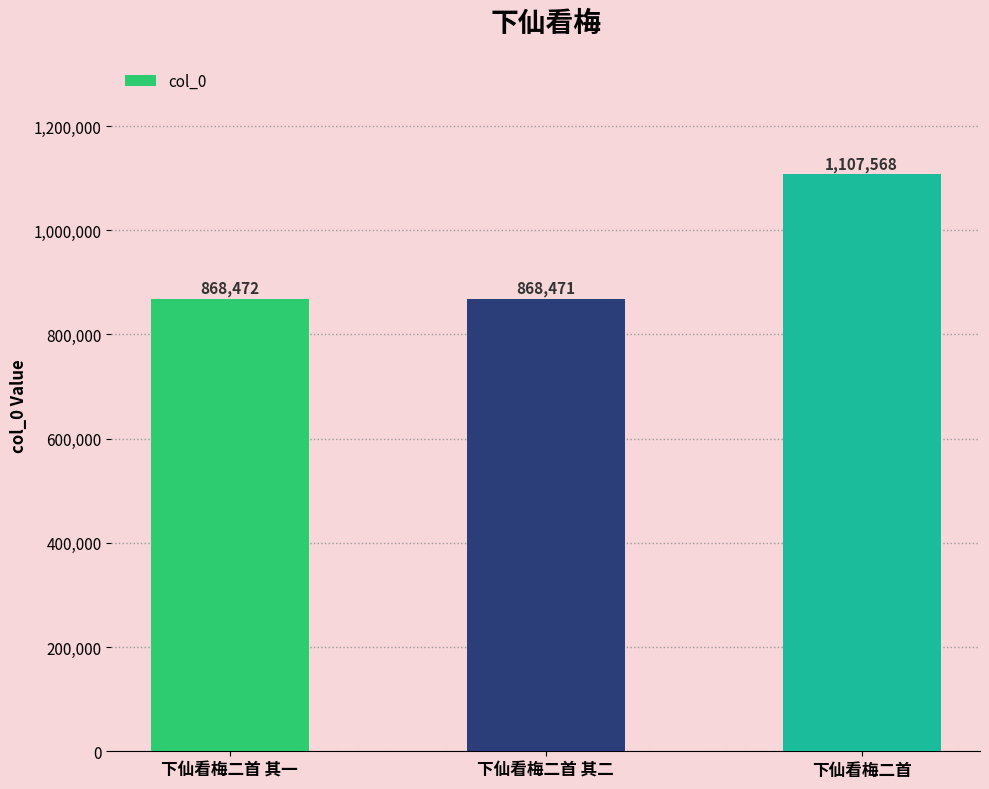

Which label corresponds to the smallest value in the chart?

下仙看梅二首 其二